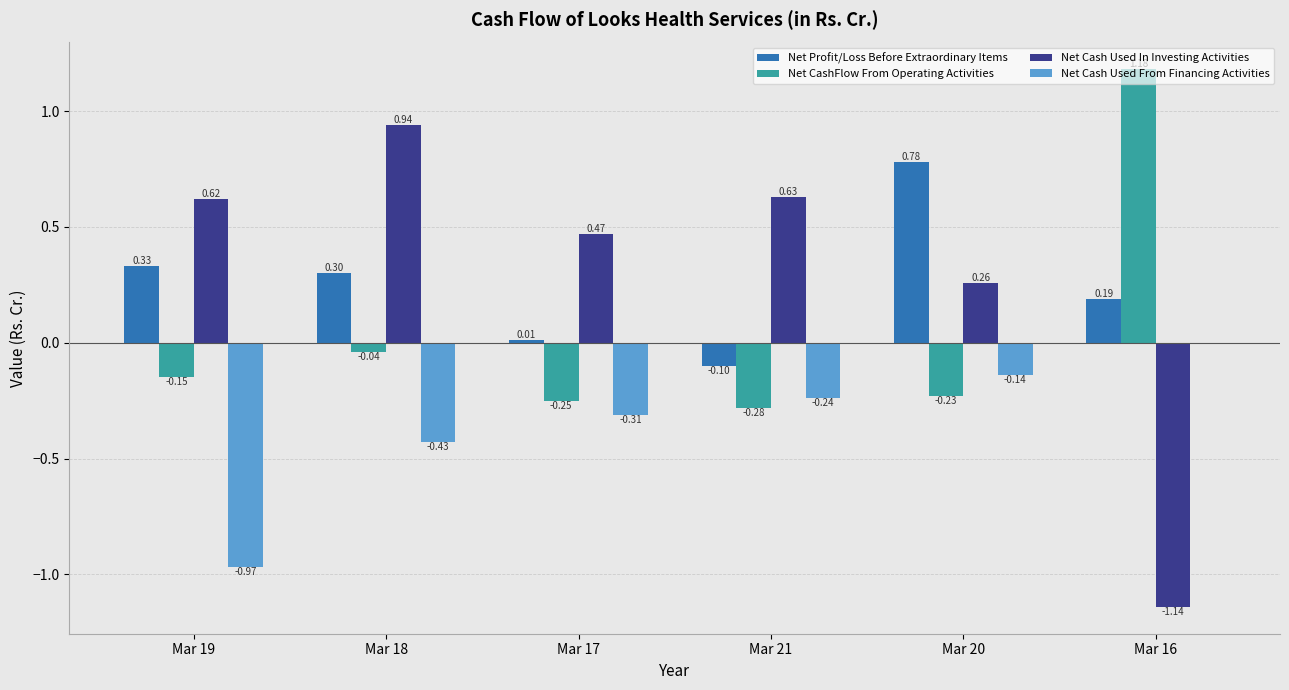

What is the sum of the Net CashFlow From Operating Activities values at Mar 18 and Mar 16?

1.1